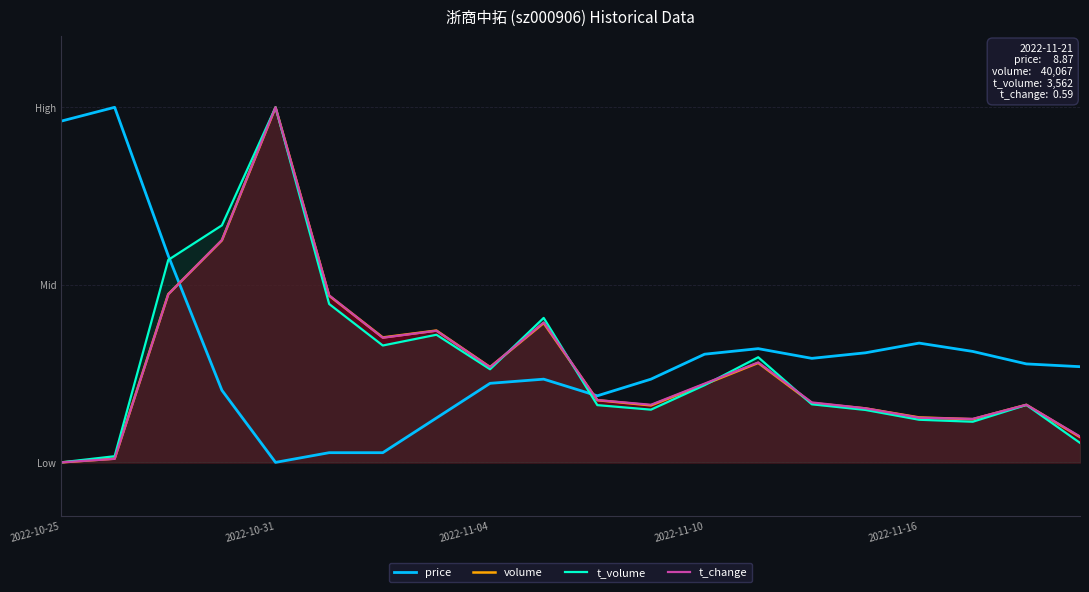

The value of t_volume at 19 is 0.1. True or false?

False